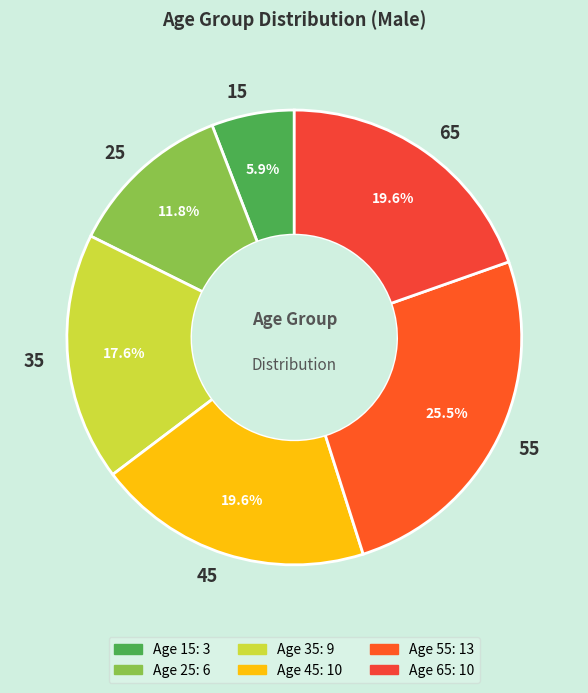

Combined, what portion of the pie is 55 and 25?

37.3%